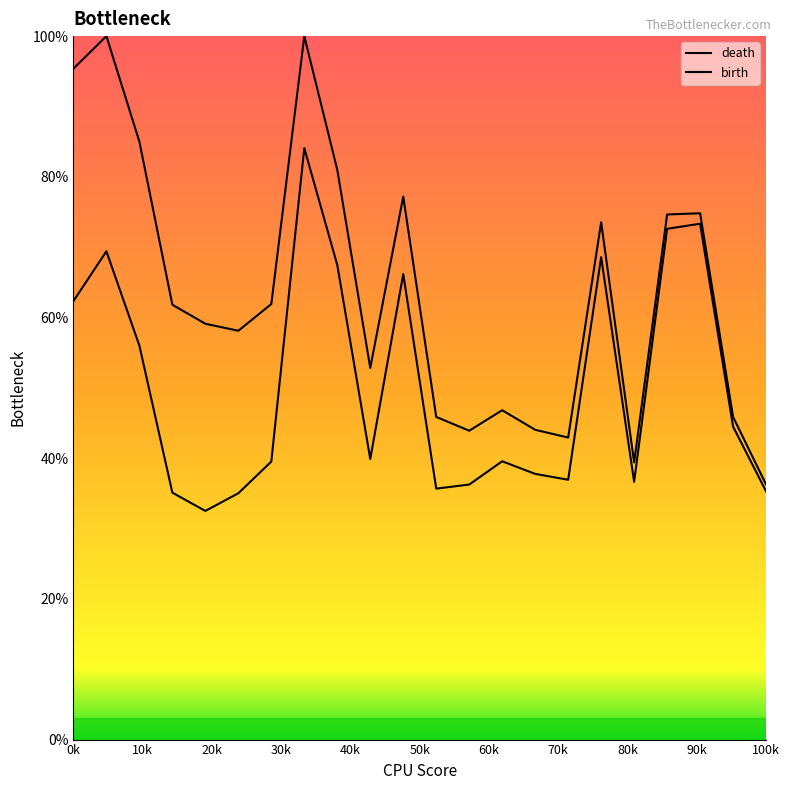

What position from the left is 14?

15